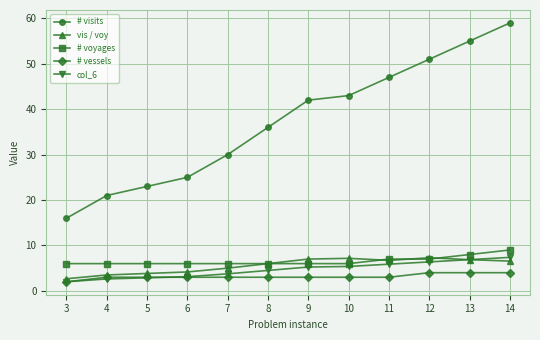

The value of # visits at 3 is 30.5. True or false?

False